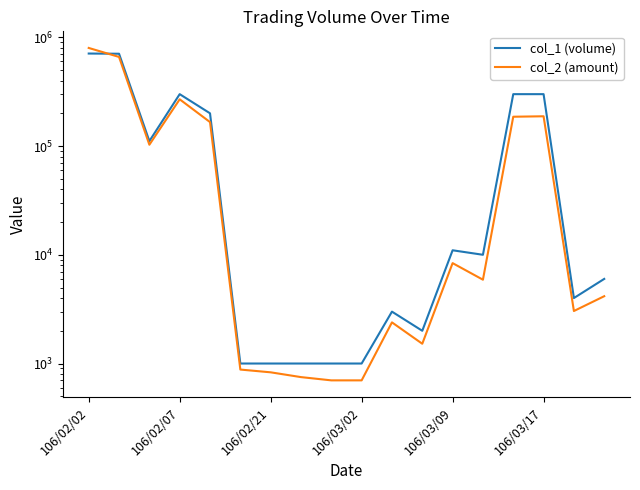

Is the value of col_1 (volume) at 15 greater than the value of col_2 (amount) at 17?

Yes